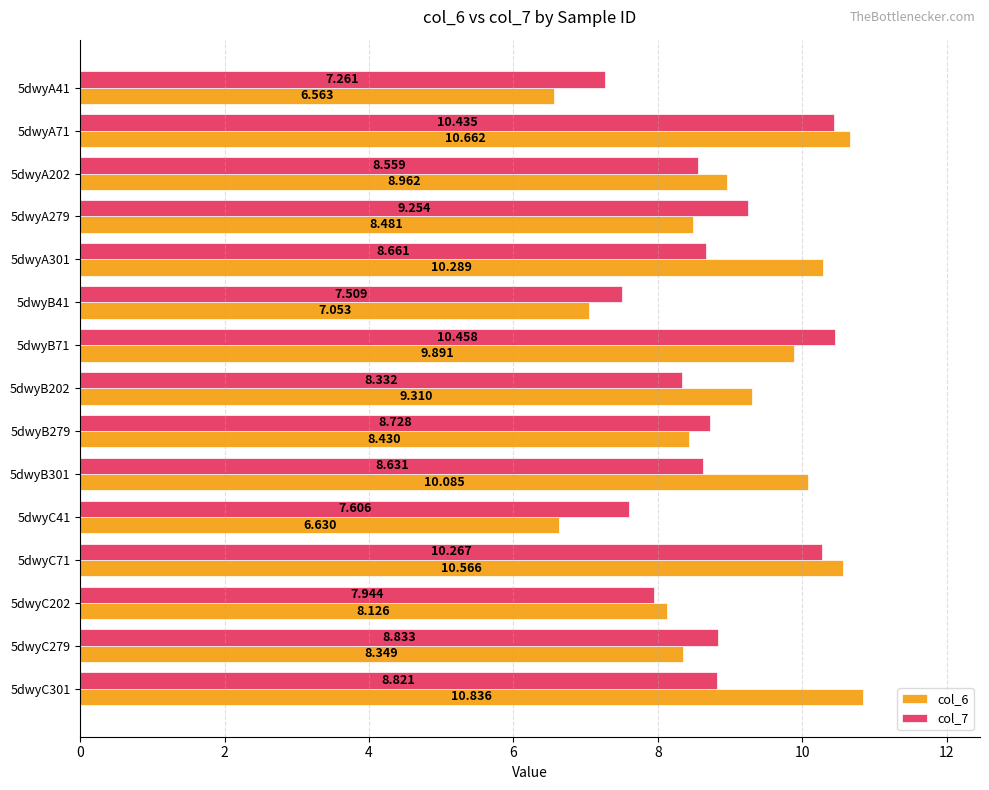

What is the greatest value displayed?

10.8